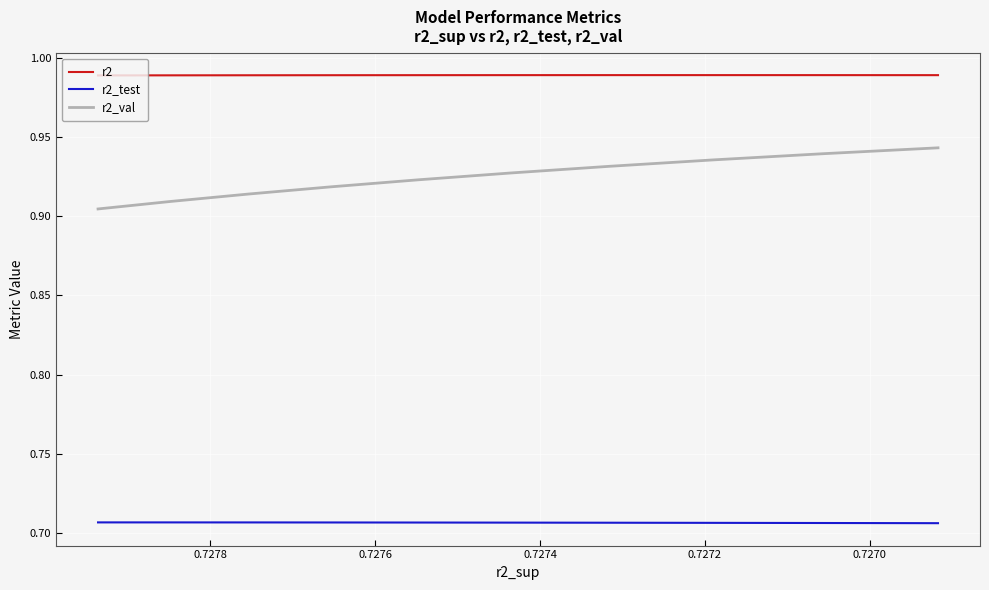

Is this an area chart (filled region under the line)?

No